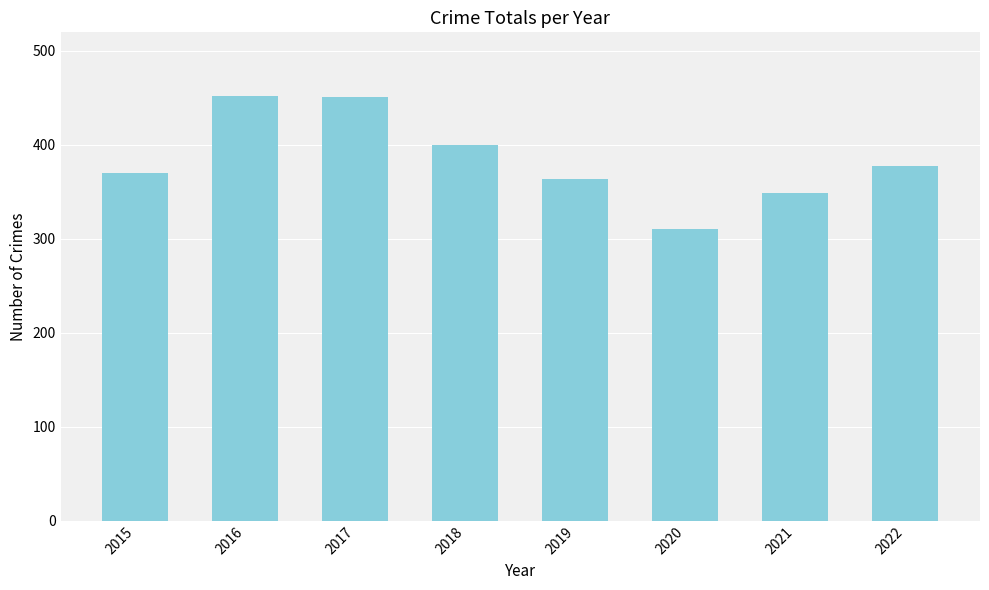

Does the chart contain any negative values?

No